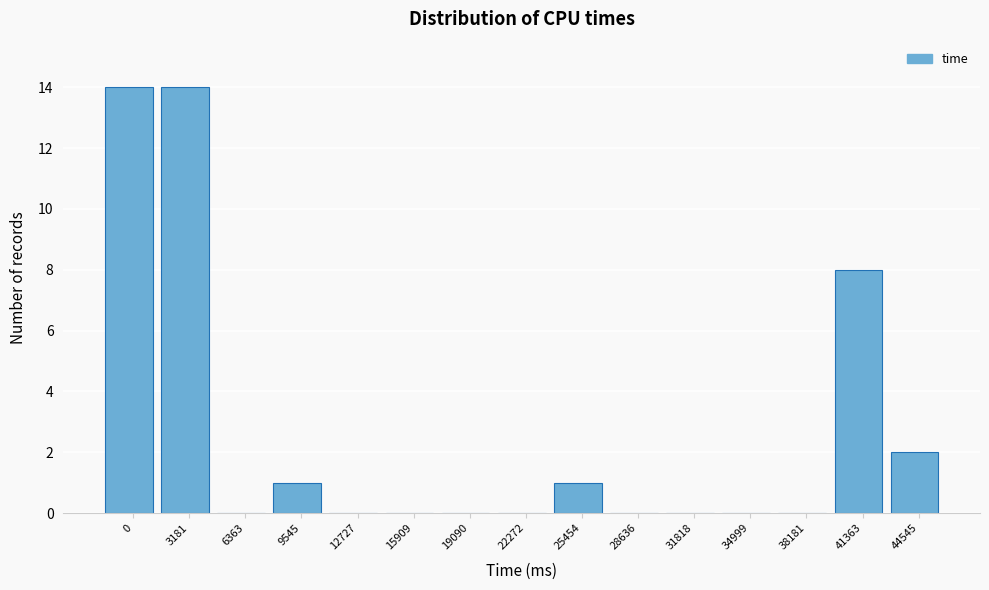

Reading right to left, transcribe all the data shown in this chart.

44545=2	41363=8	38181=0	34999=0	31818=0	28636=0	25454=1	22272=0	19090=0	15909=0	12727=0	9545=1	6363=0	3181=14	0=14